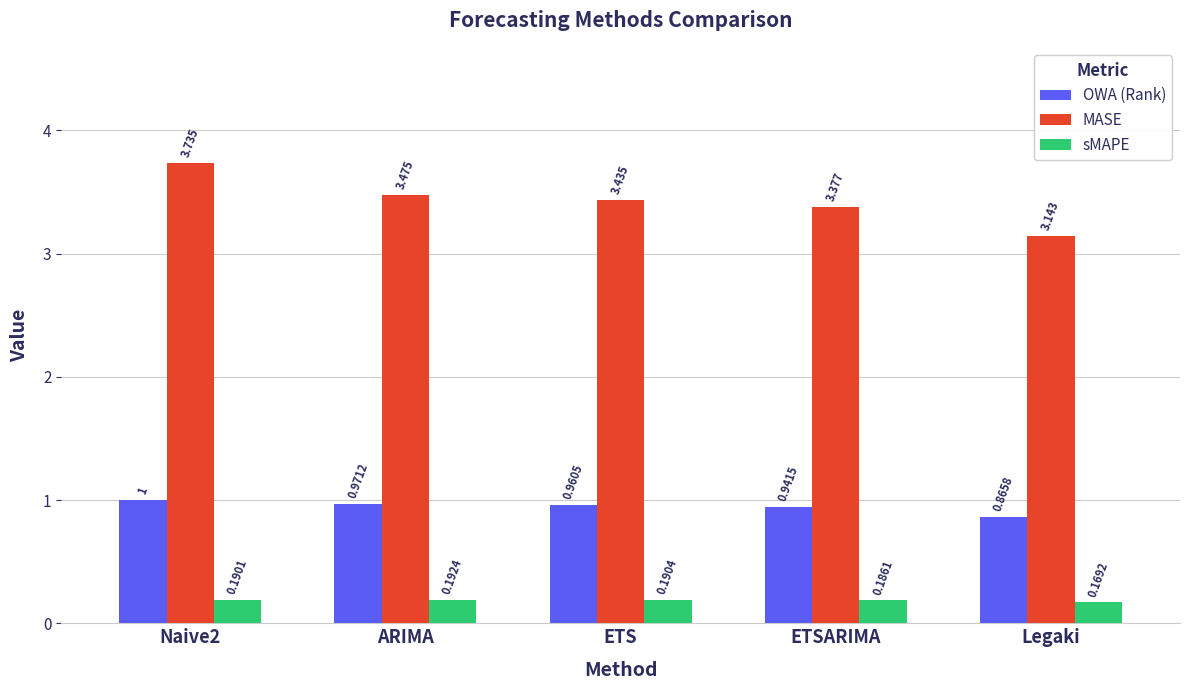

Between Naive2 and ETSARIMA, which series saw the biggest shift?

MASE